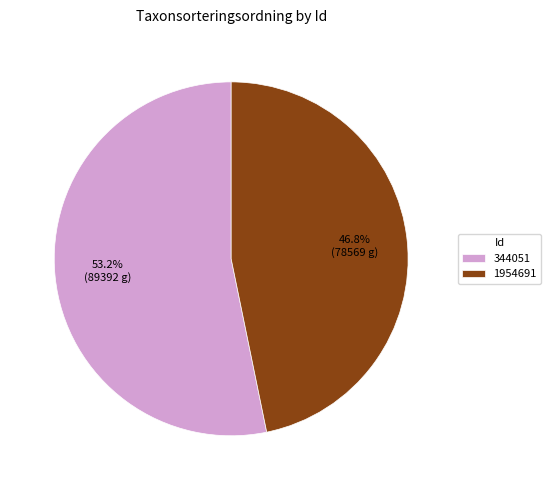

What is the total percentage of 344051 and 1954691?

100.0%